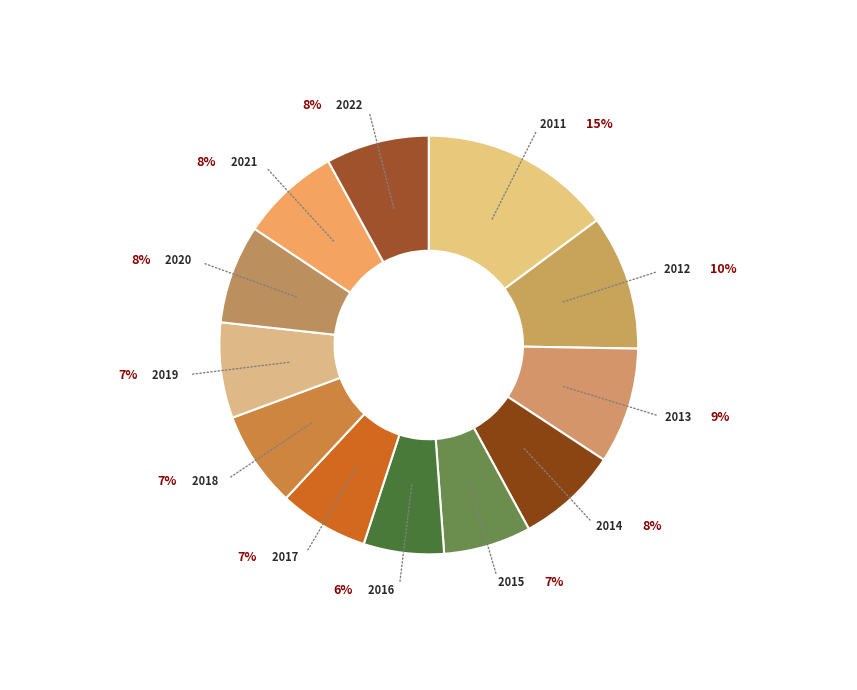

To the nearest percent, what is the combined percentage of 2015 and 2016?

13%